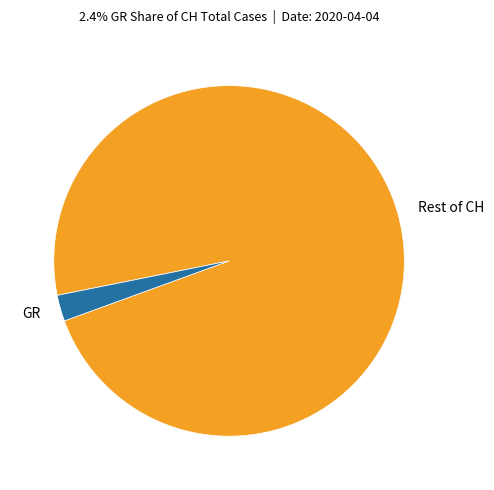

Which slice is the largest?

Rest of CH